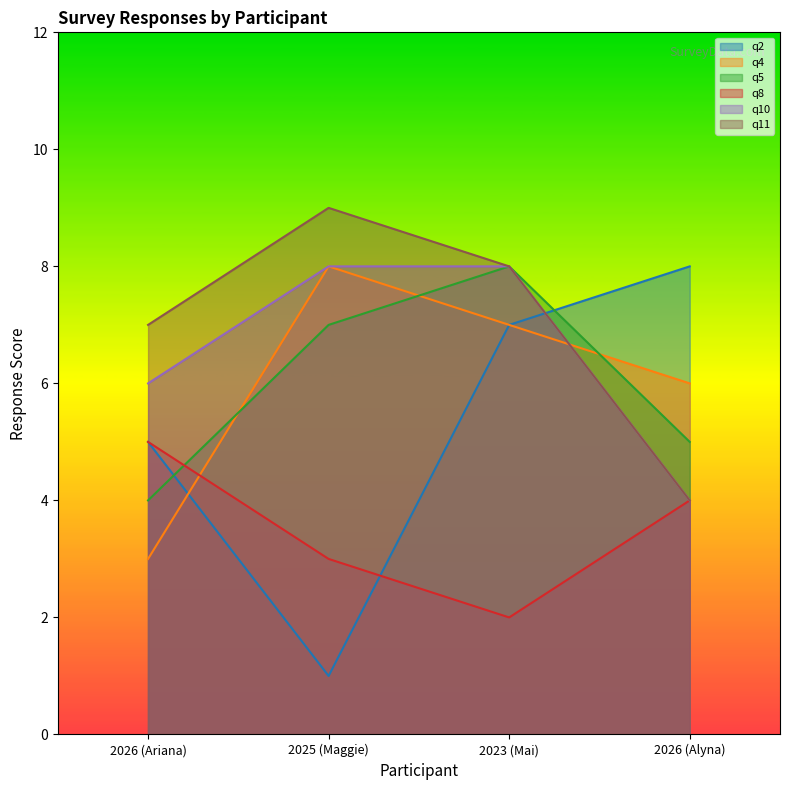

What is the label of the 2nd point from the left?

2025 (Maggie)